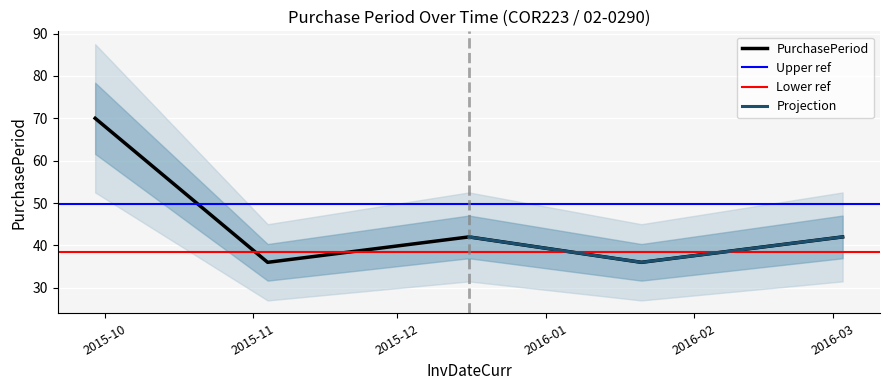

True or false: the data shows 62 at 2015-12-16.

False